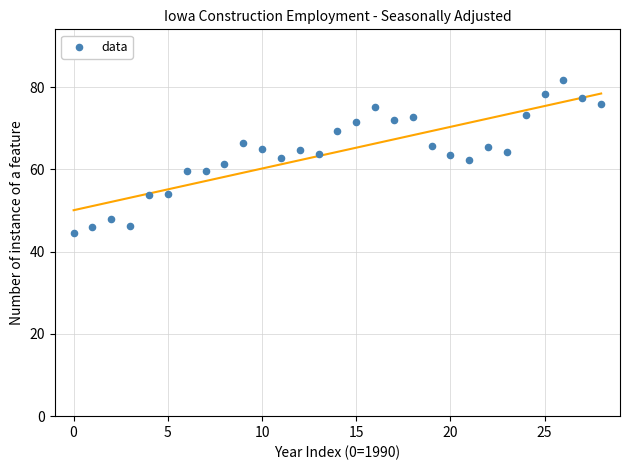

What is the range of Y values (max minus min)?

37.3